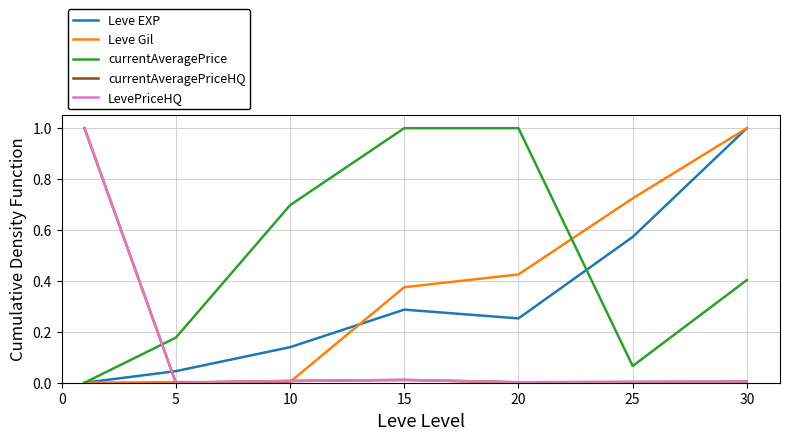

What is the value of the currentAveragePrice point at the 6th from the left?

0.1